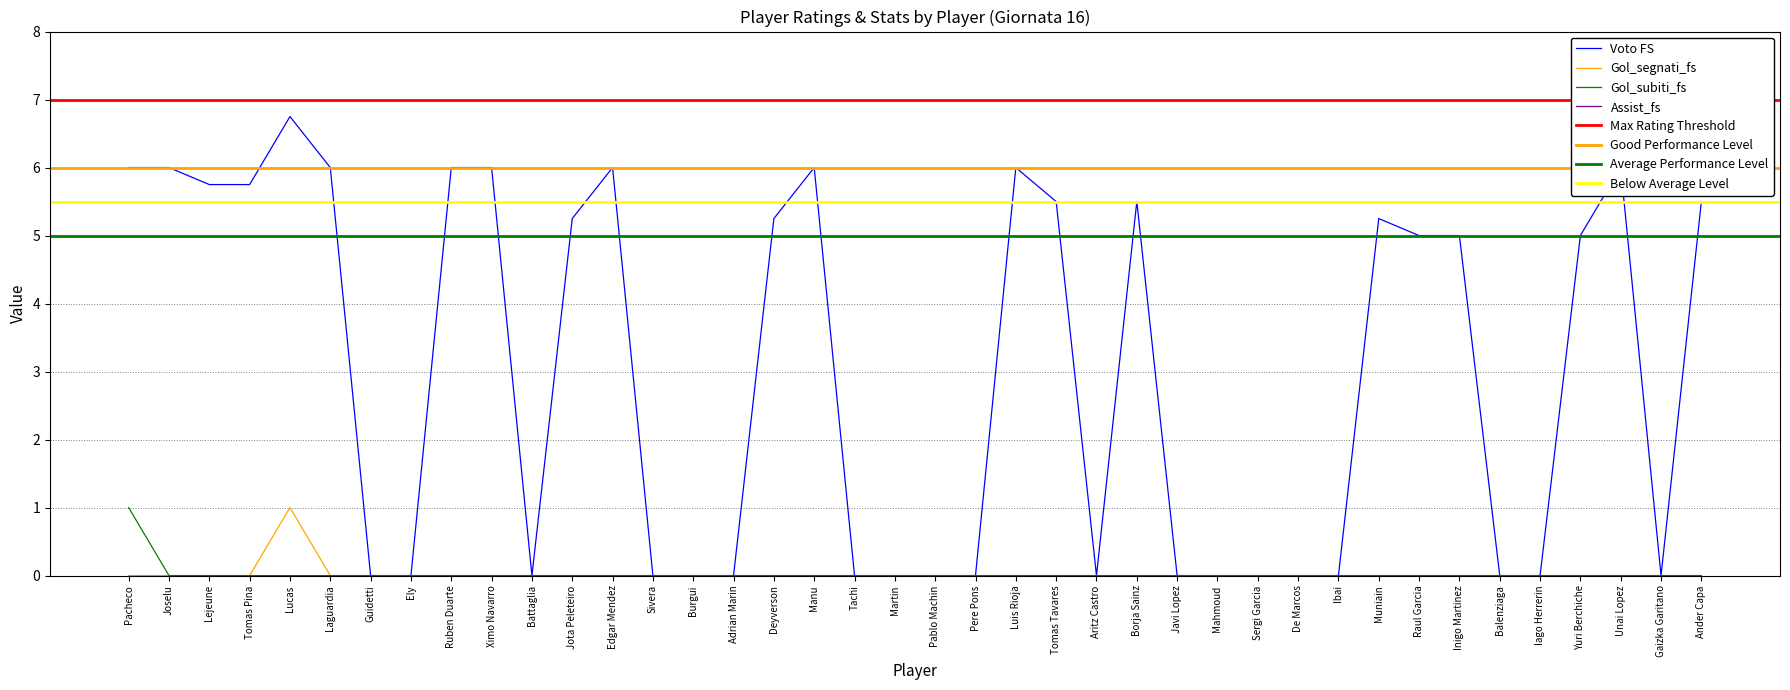

At Lejeune, list the series in order from largest to smallest.

Voto FS, Gol_segnati_fs, Gol_subiti_fs